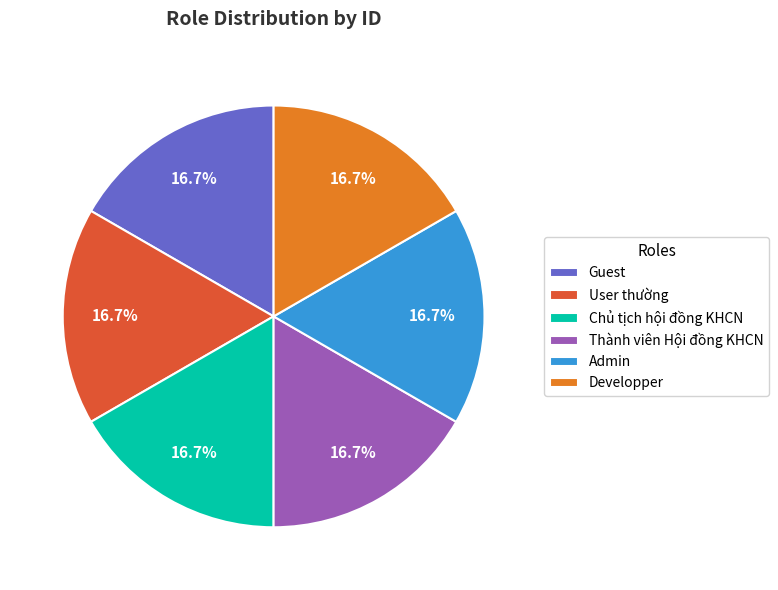

Do Chủ tịch hội đồng KHCN and Thành viên Hội đồng KHCN together represent more than half of the pie?

No